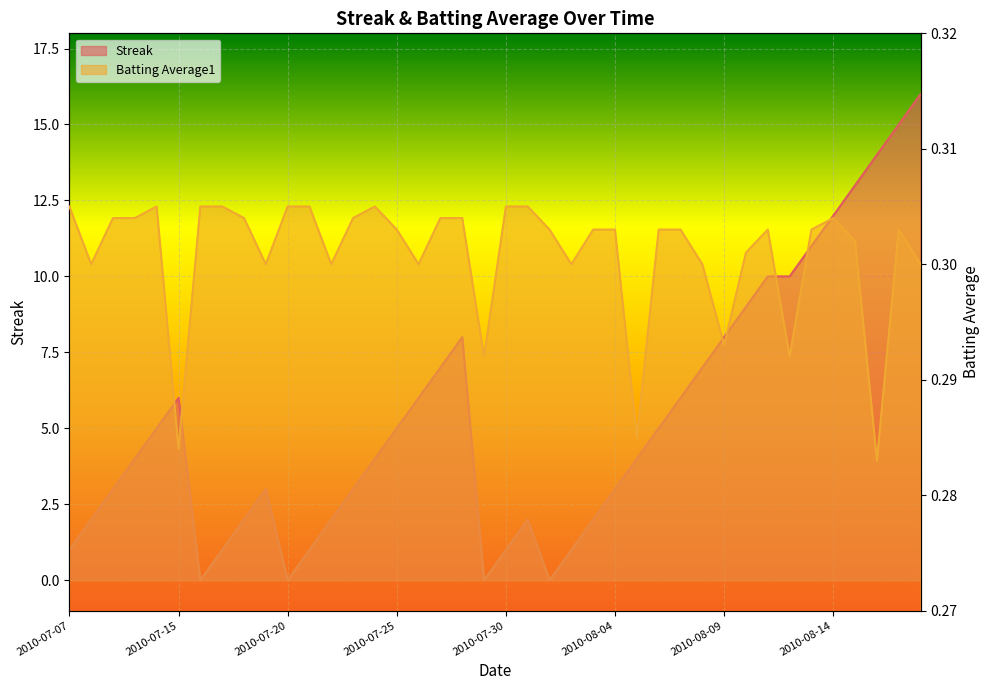

What is the label of the 26th point from the right?

2010-07-24